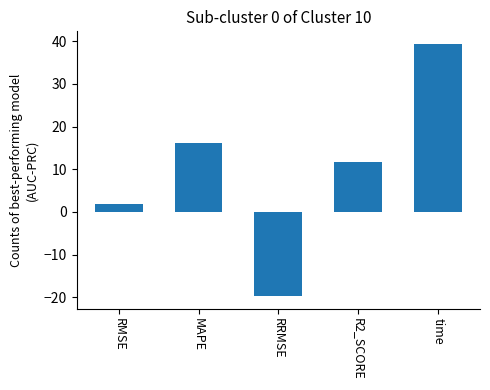

Count the number of values greater than 11.

3